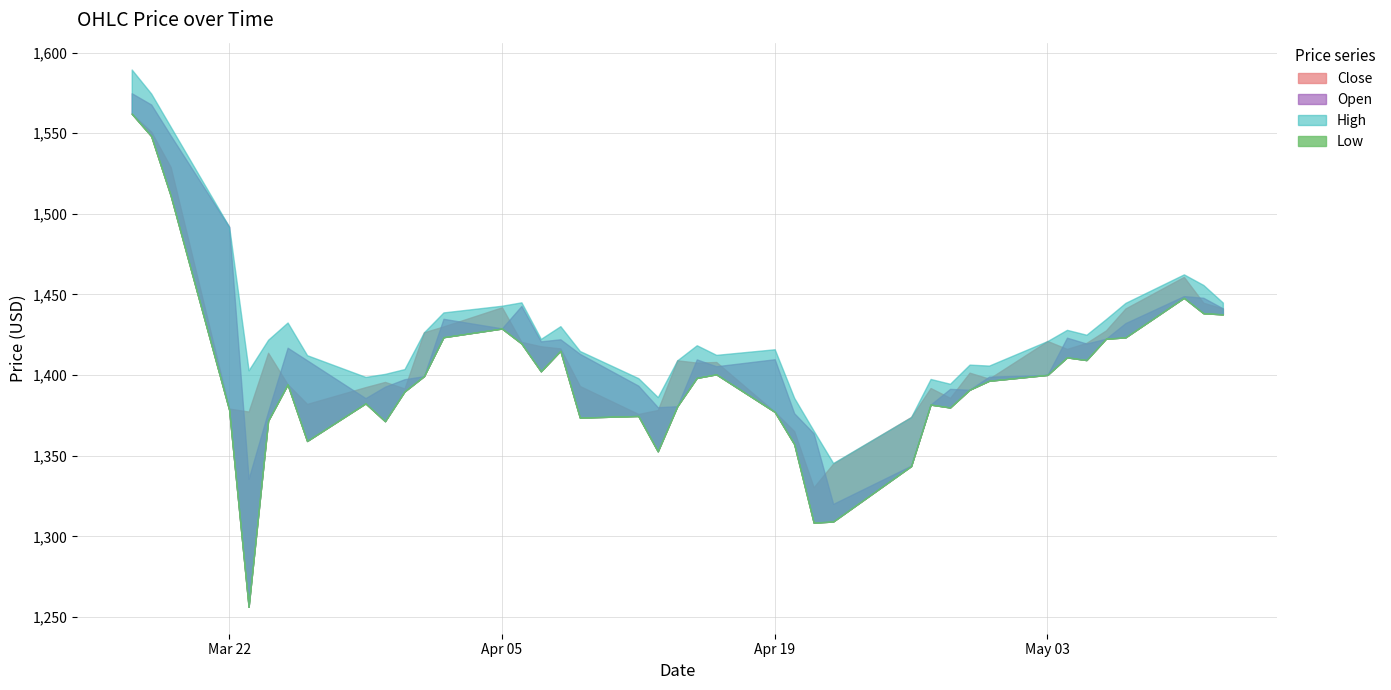

How many categories are shown in the chart?

40